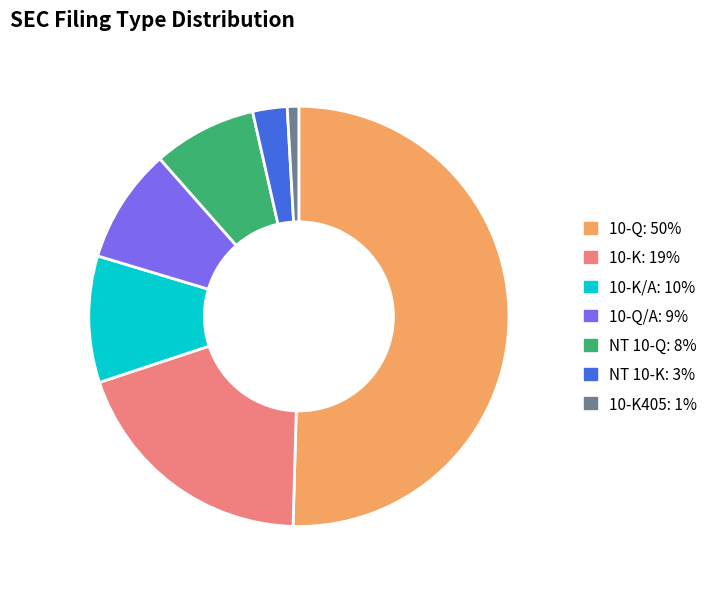

Is the sum of 10-K405: 1% and NT 10-K: 3% greater than half?

No